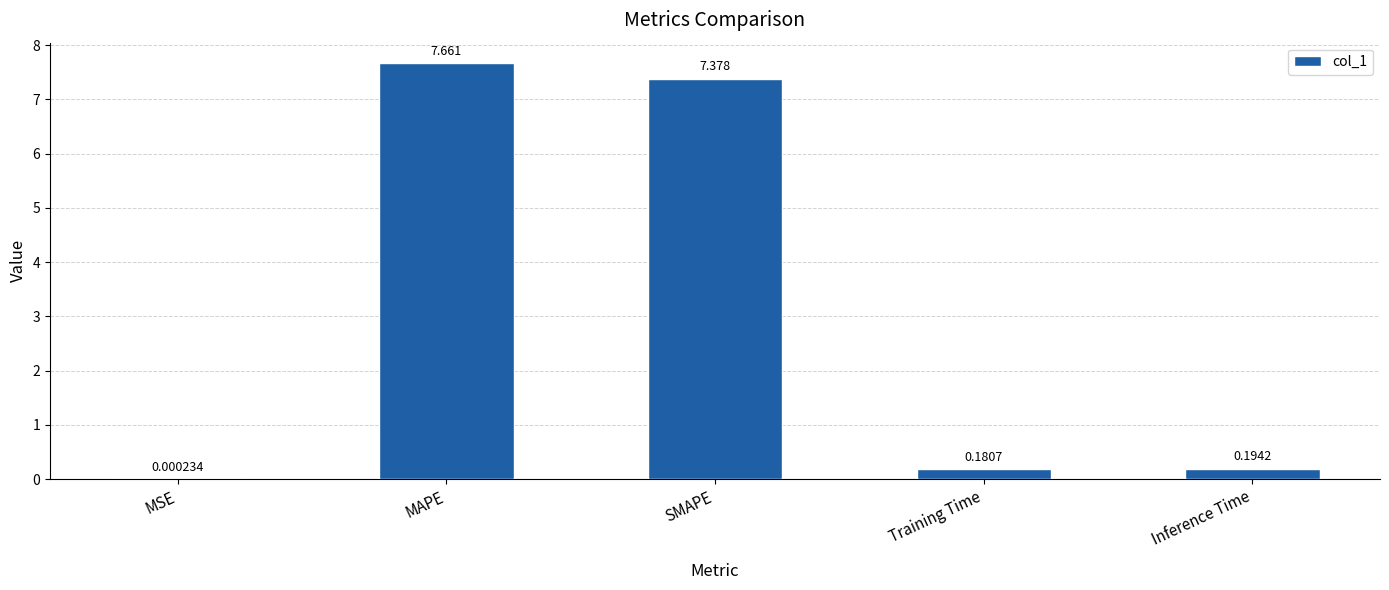

At which category does the chart reach its peak across all series?

MAPE